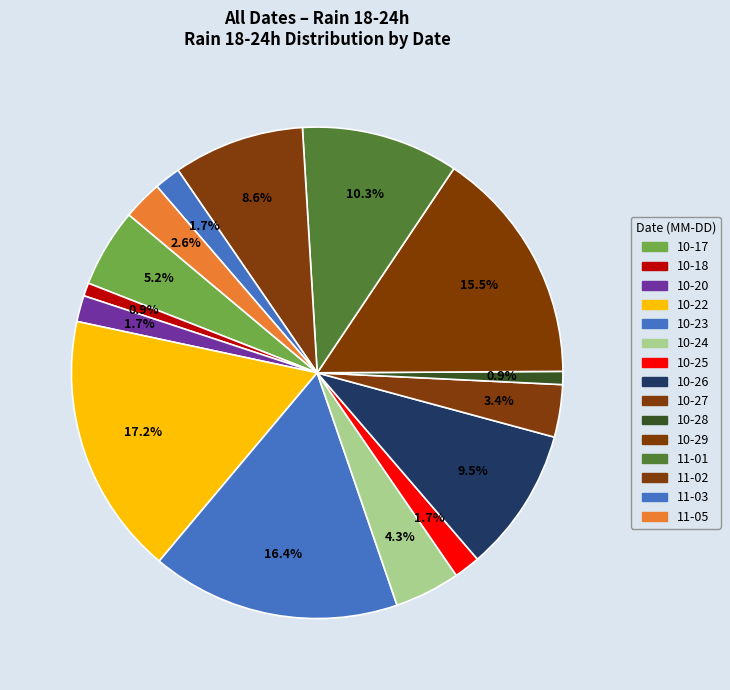

Count the number of slices in the pie.

15